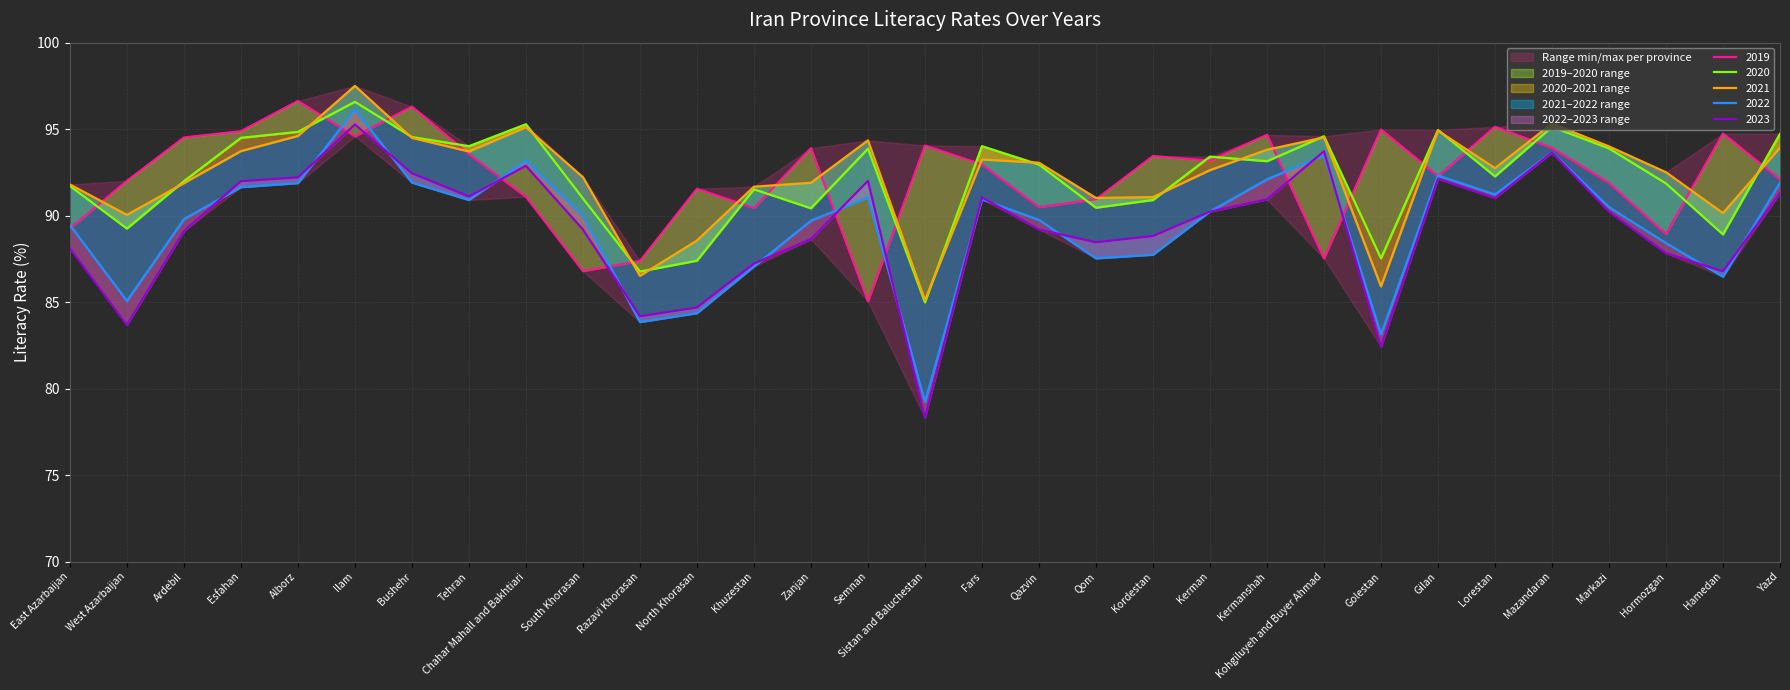

What is the value of the 2021 point at the 7th from the left?

94.5